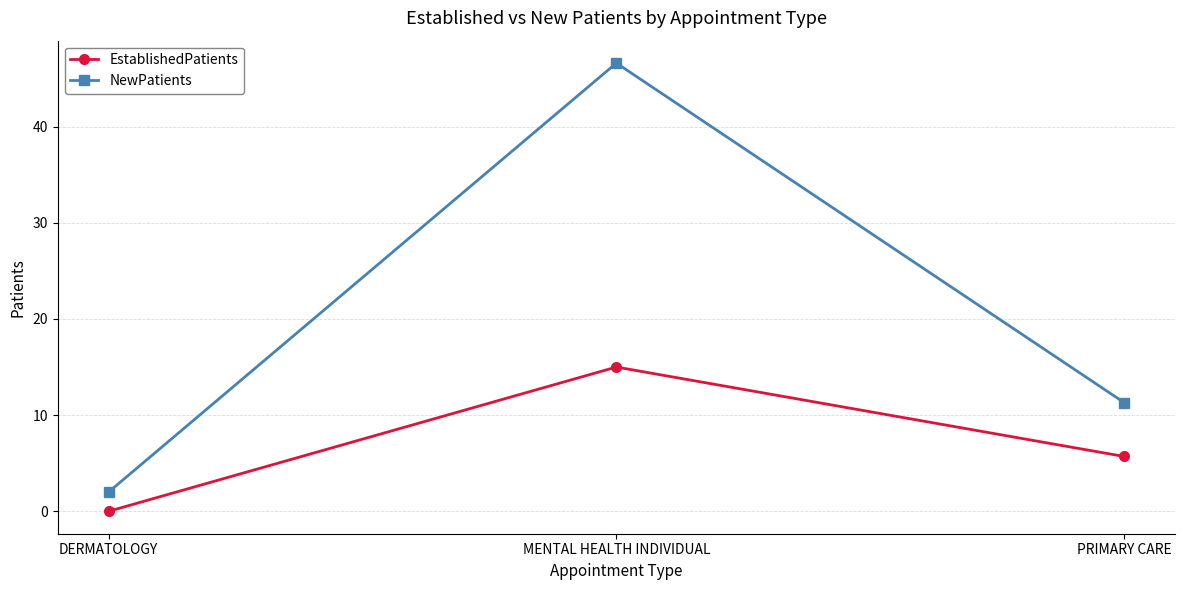

Between DERMATOLOGY and PRIMARY CARE, which series saw the biggest shift?

NewPatients